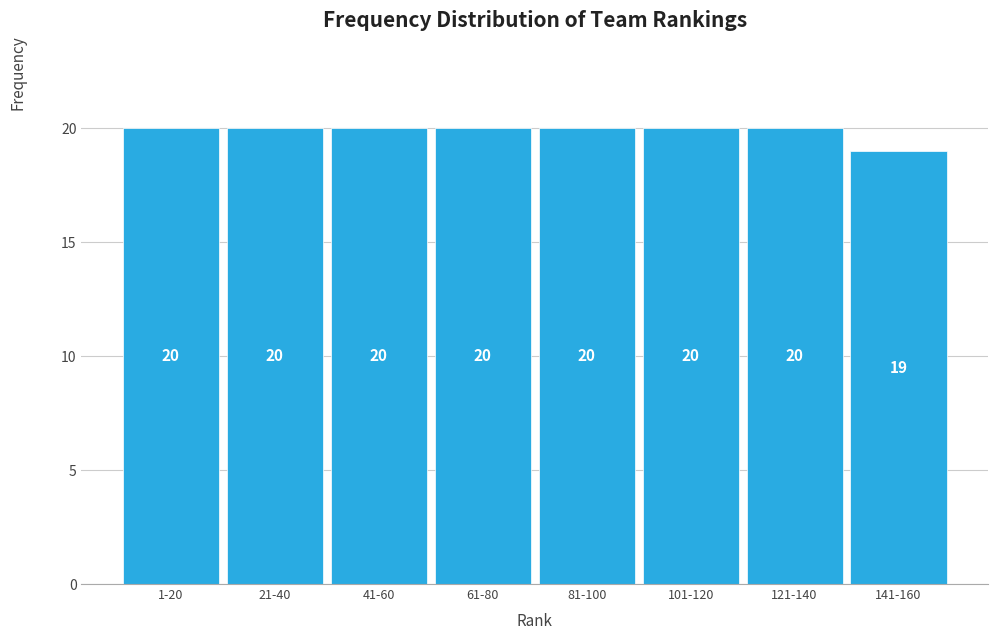

Reading left to right, list all the values displayed in this chart.

20	20	20	20	20	20	20	19